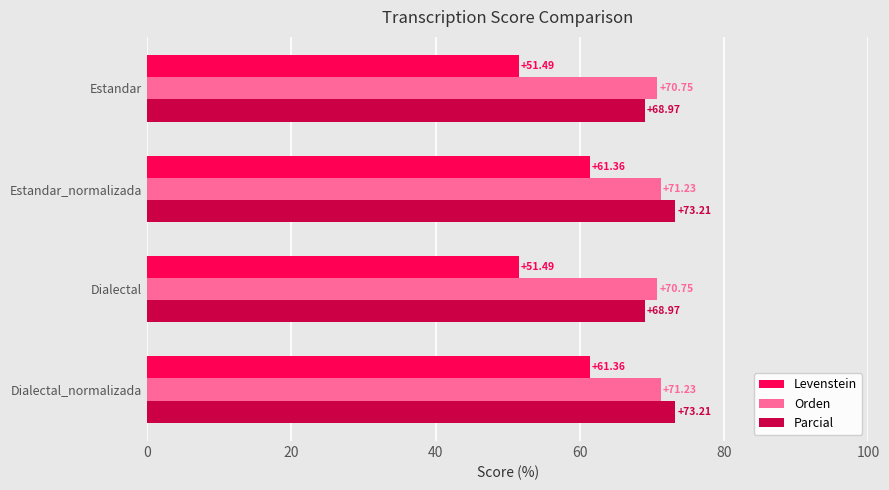

How many values in the Orden series are below 71?

2